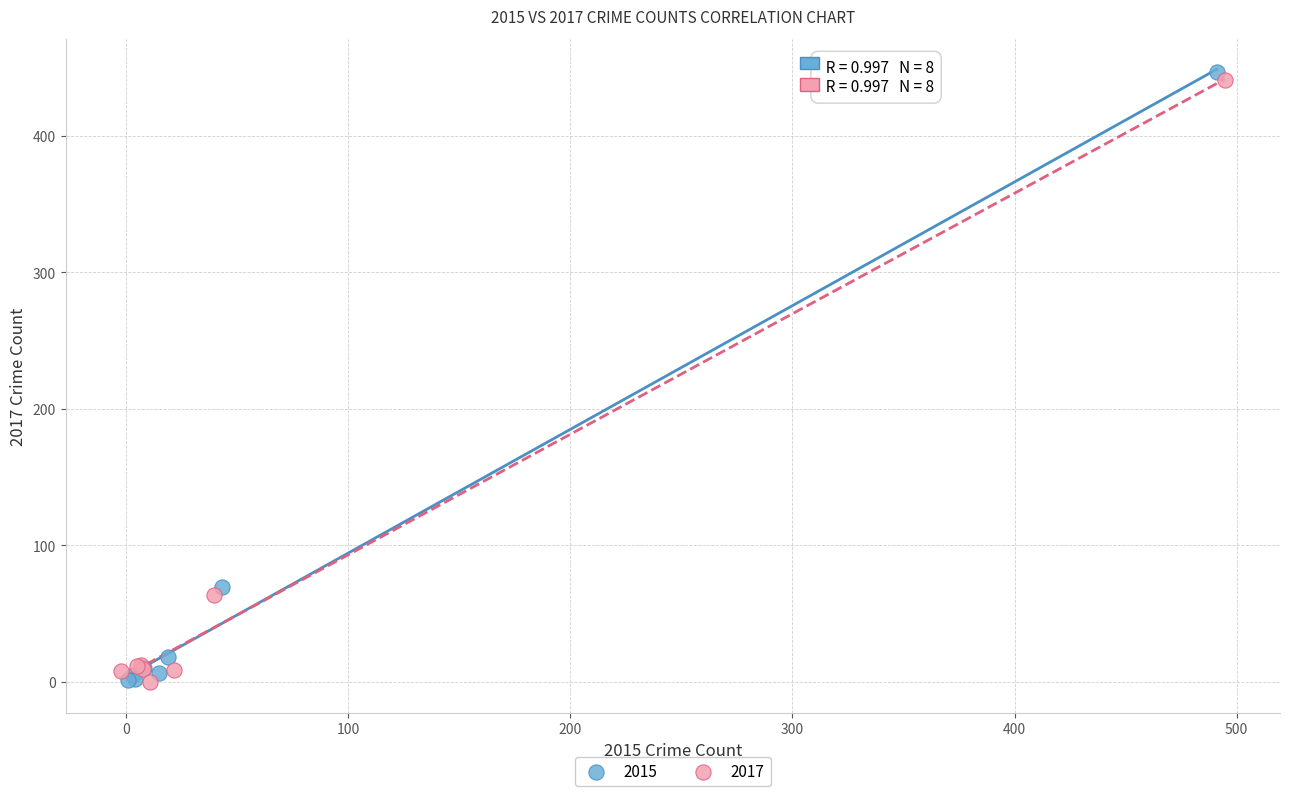

Which series has the largest Y range (max minus min)?

2015